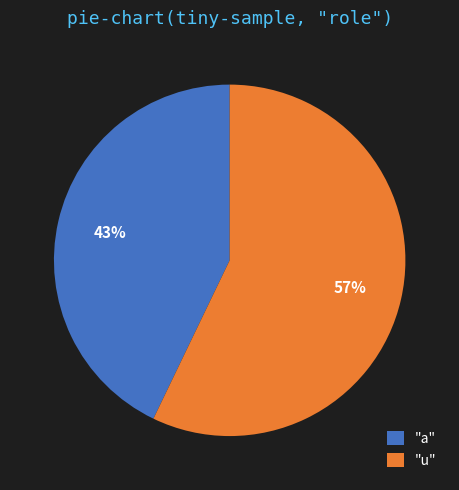

To the nearest percent, what portion does "a" represent?

43%